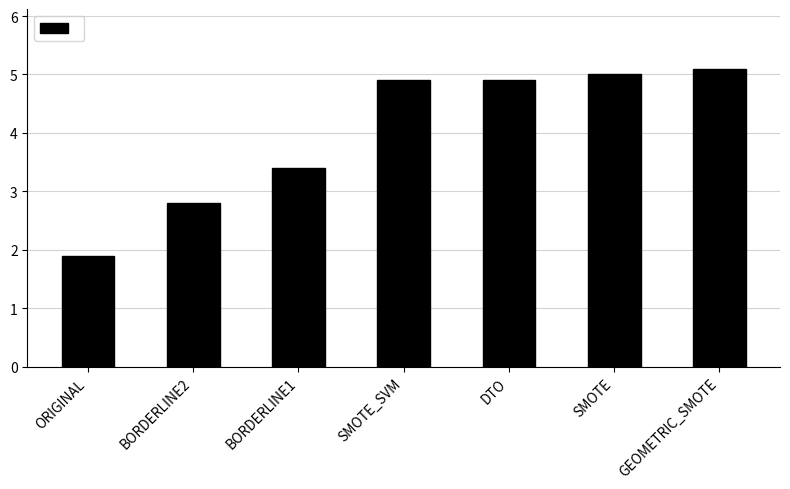

At which category does the chart reach its minimum across all series?

ORIGINAL